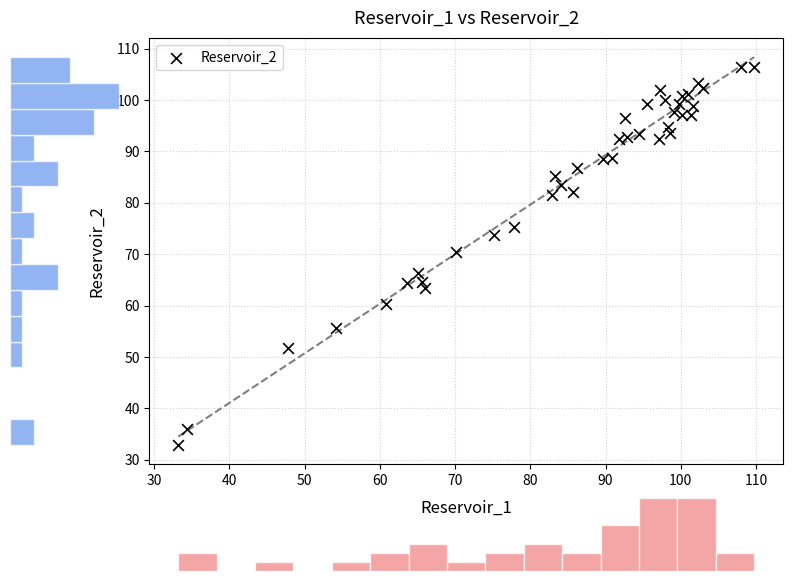

What Y value in the scatter plot is closest to 69?

70.3